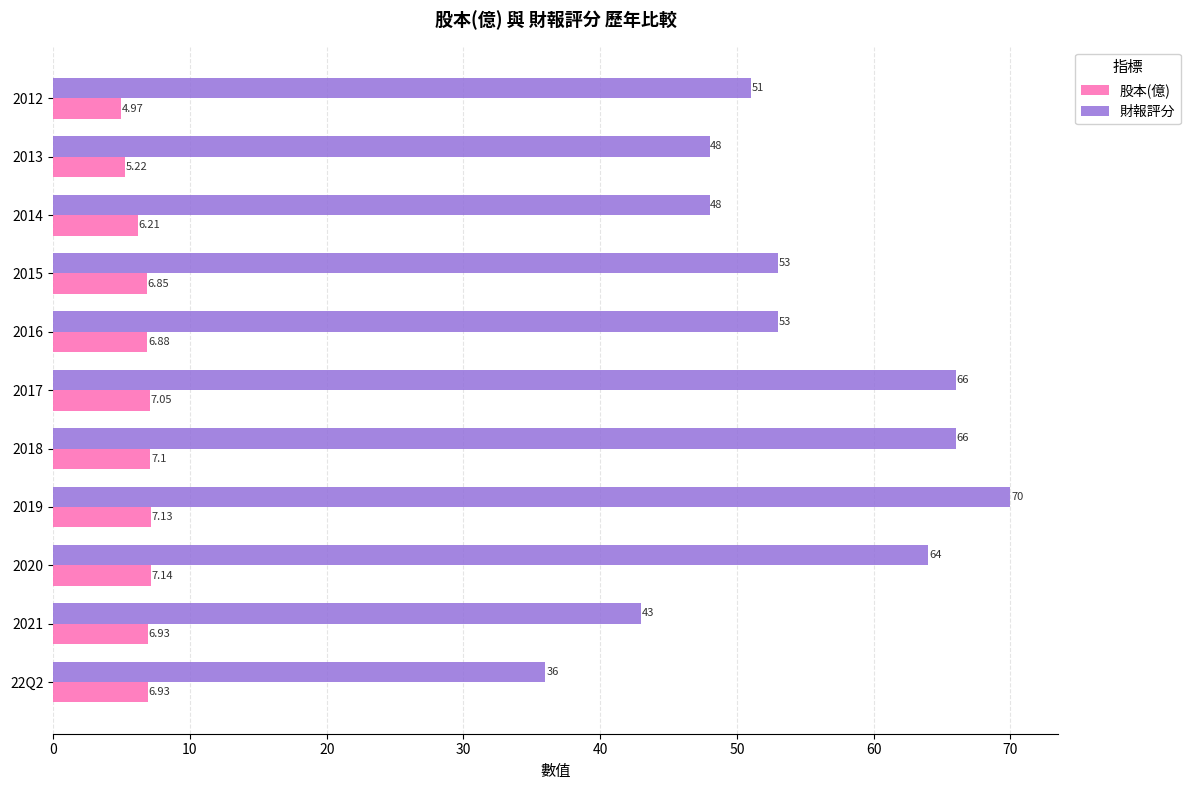

How many series are shown in this chart?

2